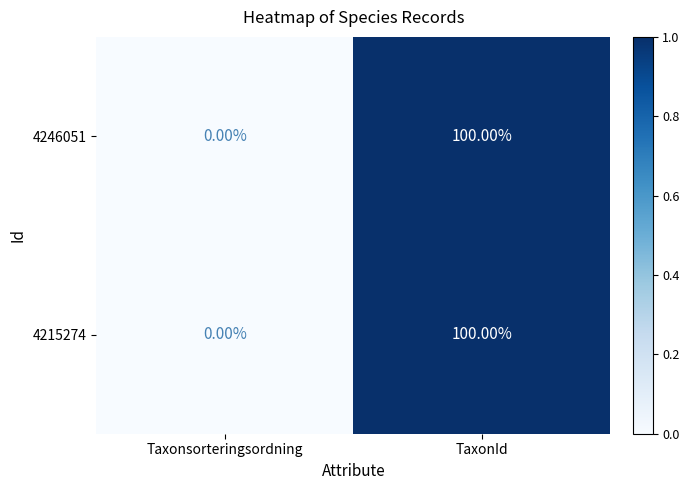

Rank the categories by 4215274 value from lowest to highest.

Taxonsorteringsordning, TaxonId